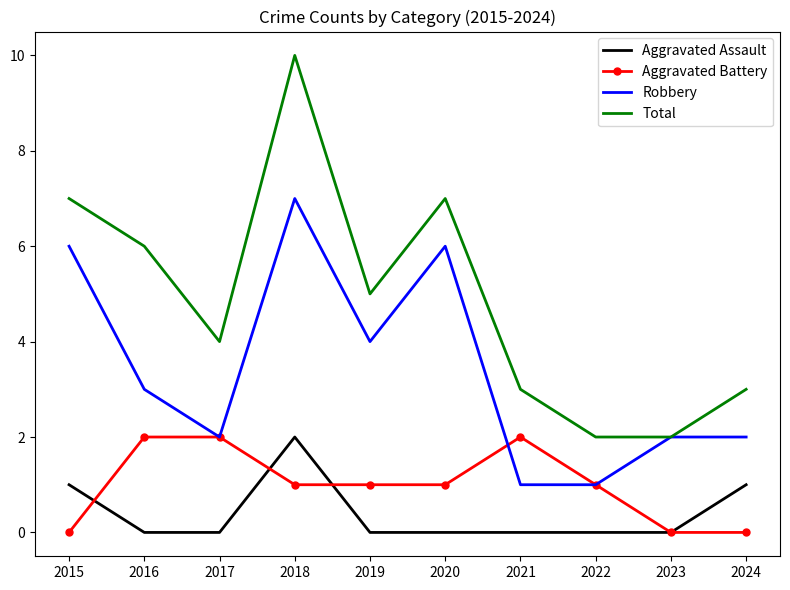

Is it true that Robbery equals 0 at 2022?

False